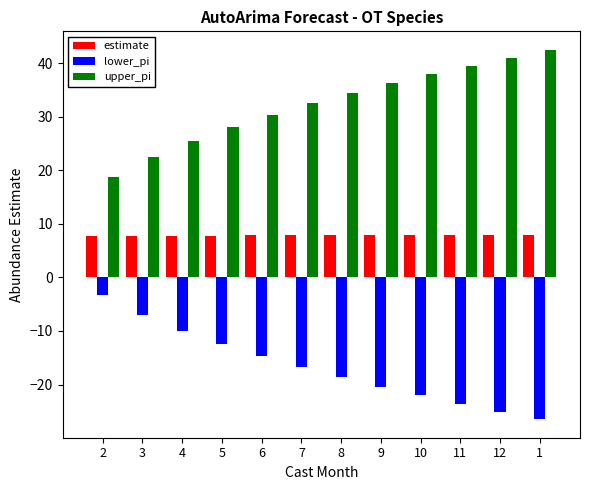

What are all the series names shown in the legend?

estimate, lower_pi, upper_pi